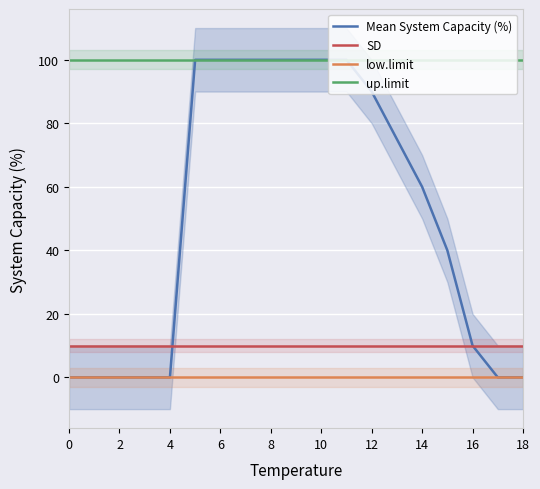

The up.limit series shows 152 at 14. True or false?

False